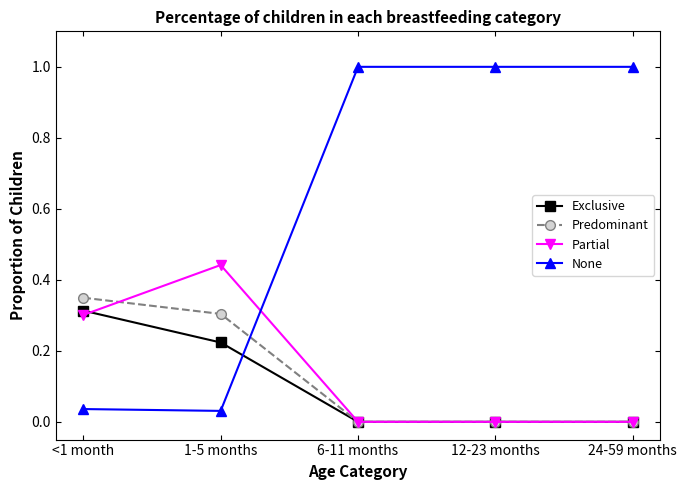

True or false: Partial has more than 0 interior local peaks.

True